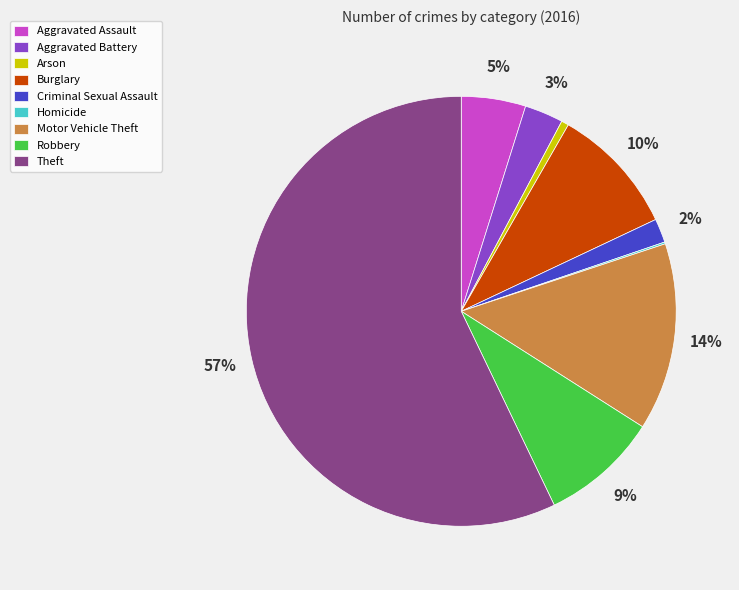

Between Theft and Motor Vehicle Theft, which is larger?

Theft